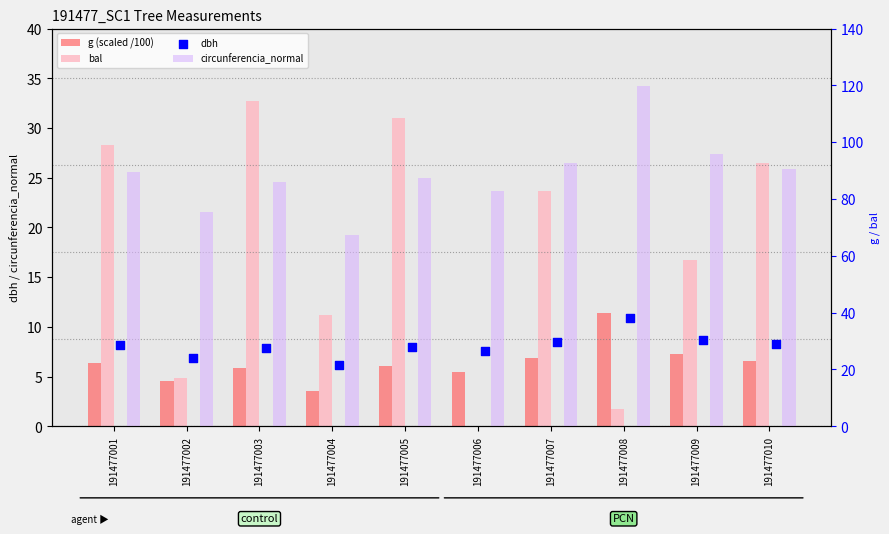

Which series reaches the maximum Y coordinate?

circunferencia_normal